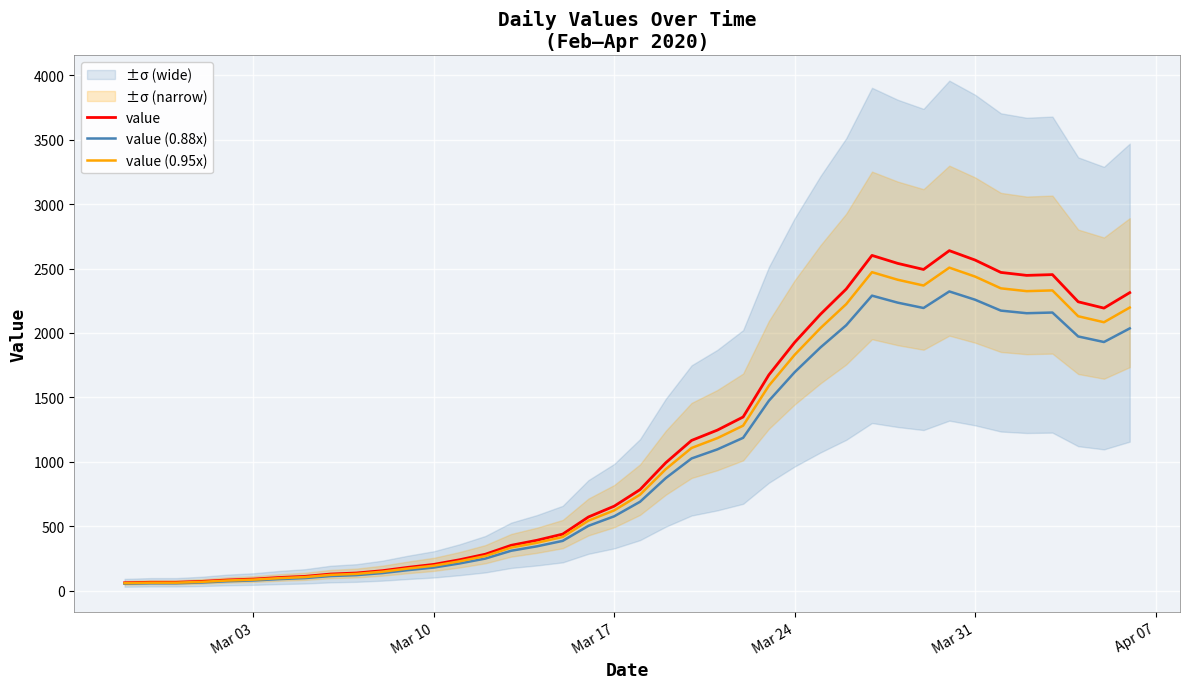

True or false: value (0.95x) and value cross at least once.

False